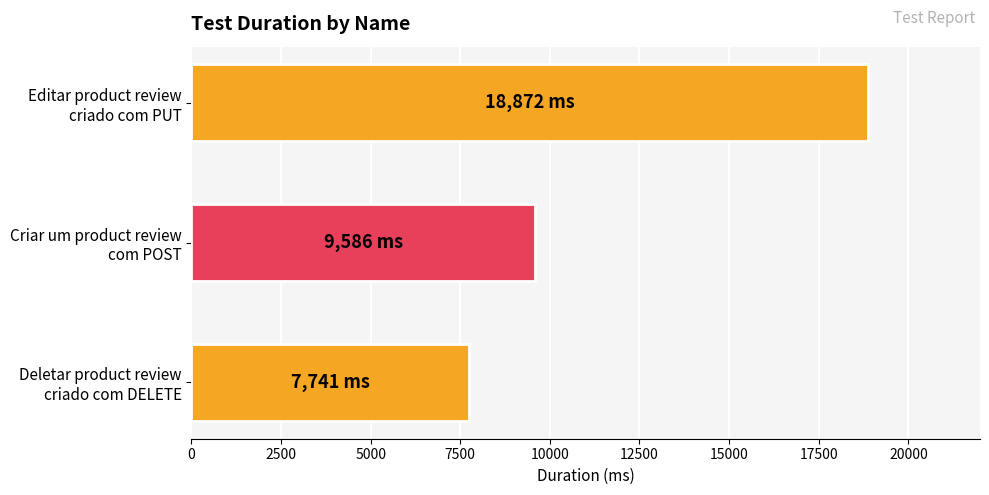

How many data points does each series have?

3